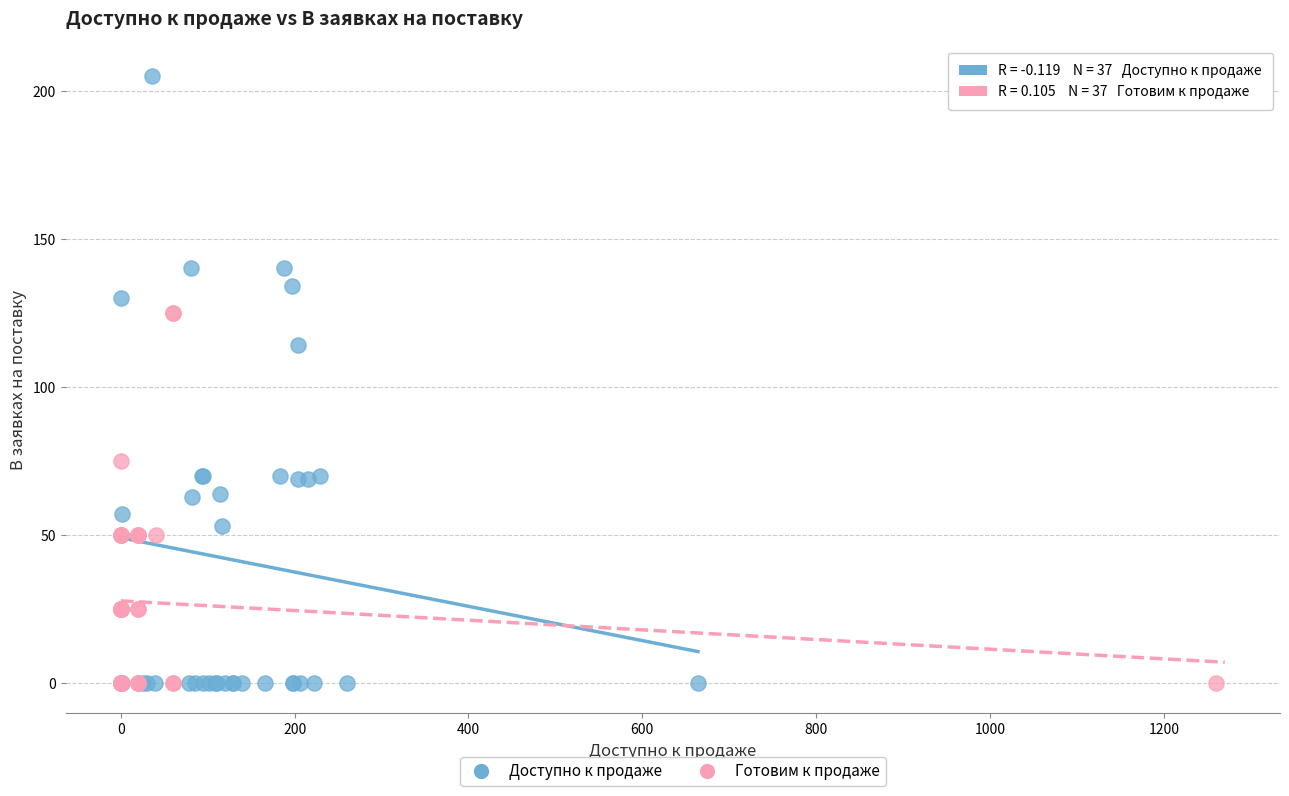

Which series has the widest spread of Y values?

Доступно к продаже